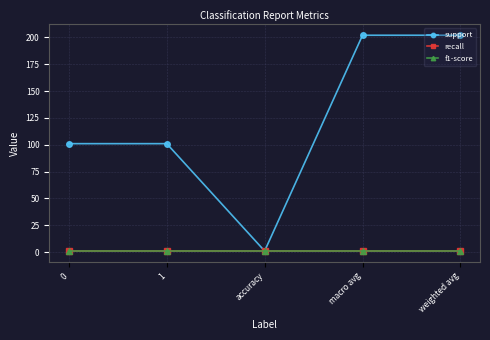

Which label corresponds to the largest value in the chart?

macro avg